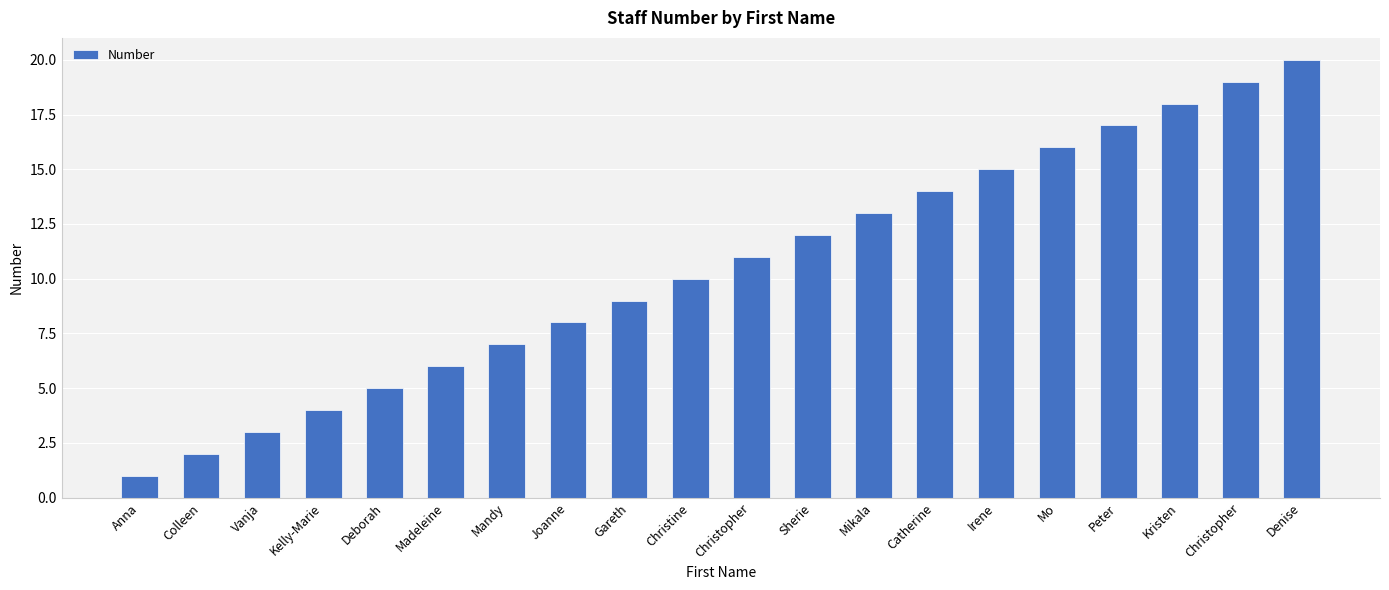

How many bars are there in total?

20